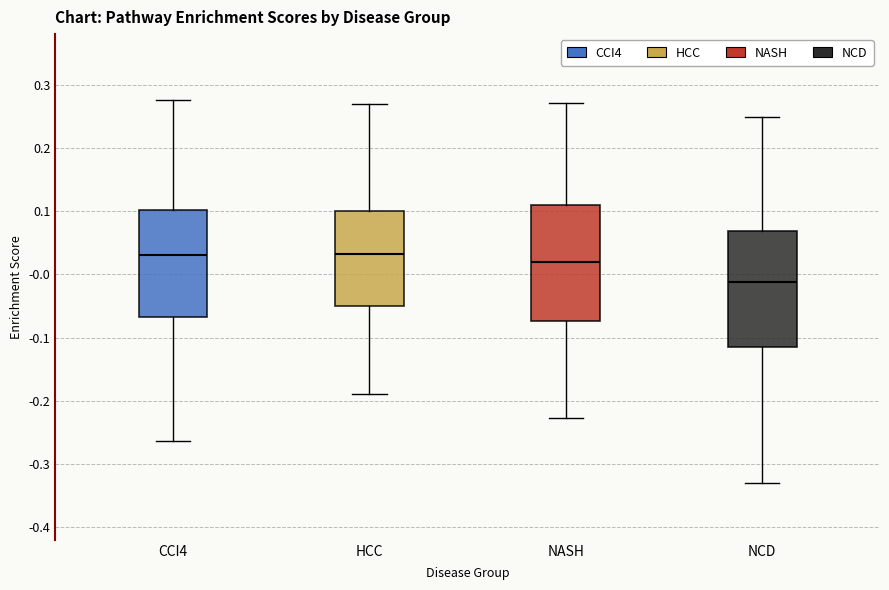

Where does the median line of the box for NASH sit on the y-axis? The values are not printed on the chart, so give them approximately, as read against the axis.

0.02